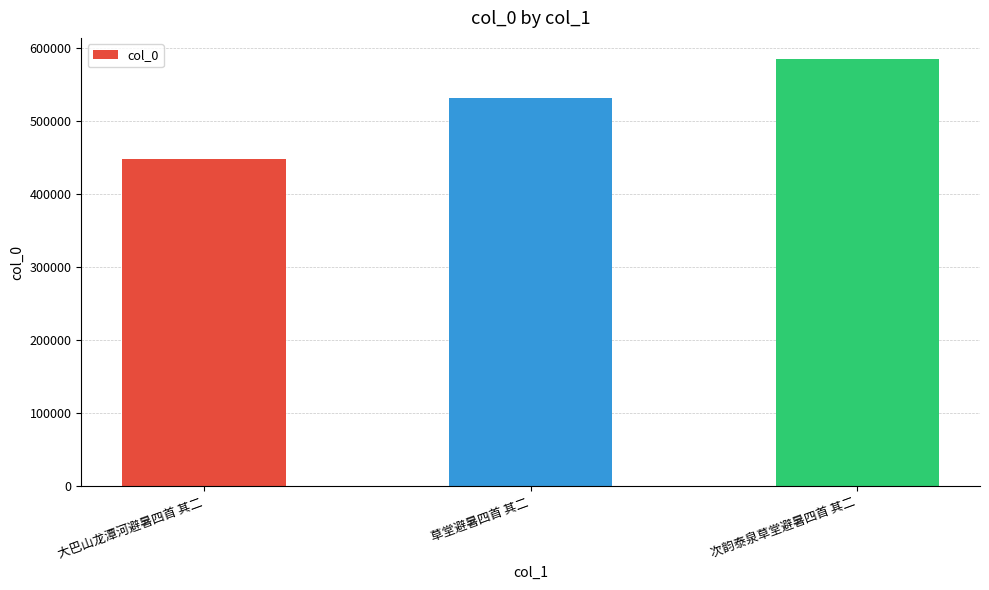

What is the label of the 3rd bar from the left?

次韵泰泉草堂避暑四首 其二